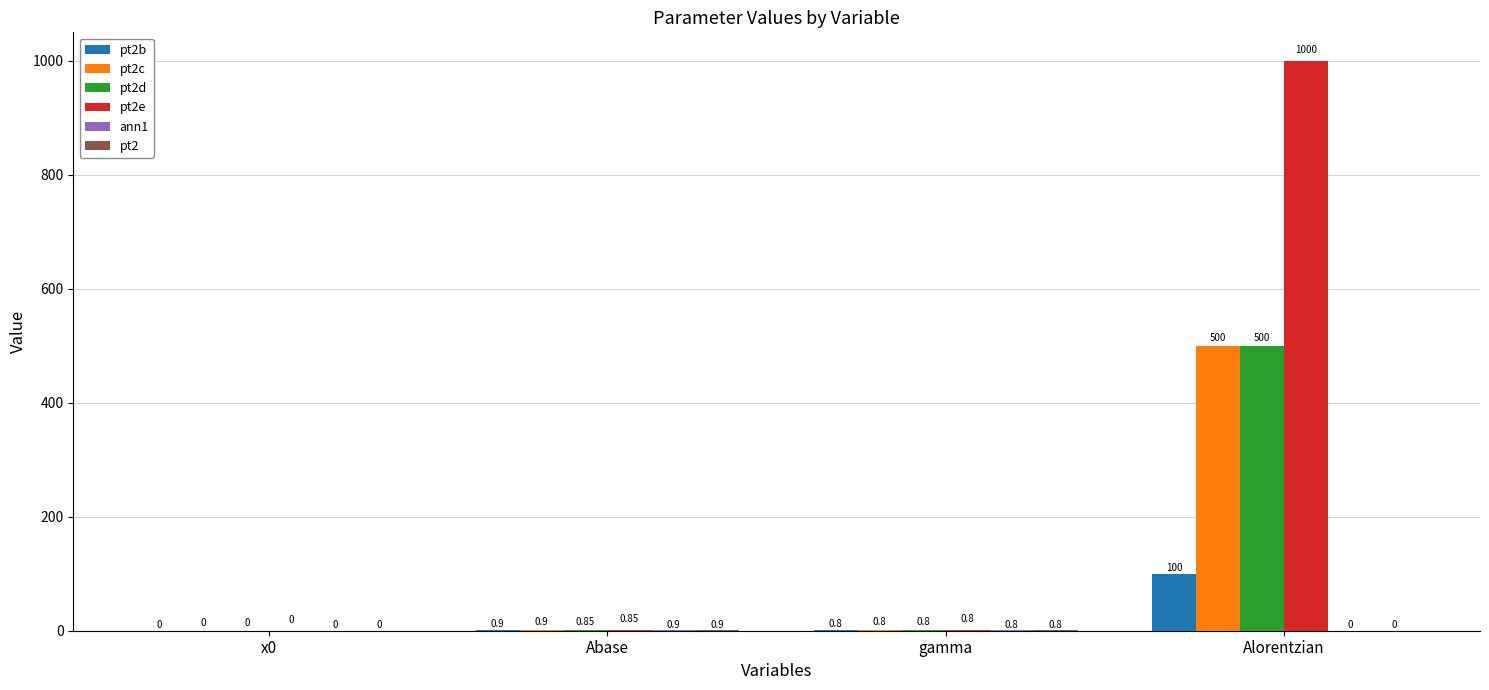

Which category has the highest value across all series?

Alorentzian